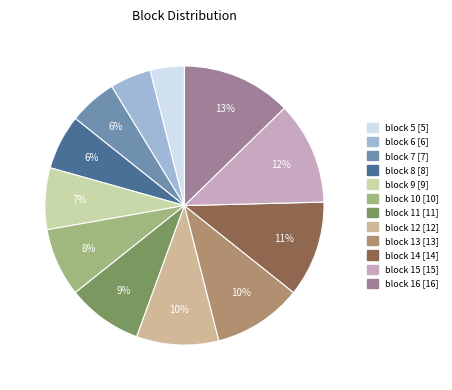

How many segments does this pie chart have?

12